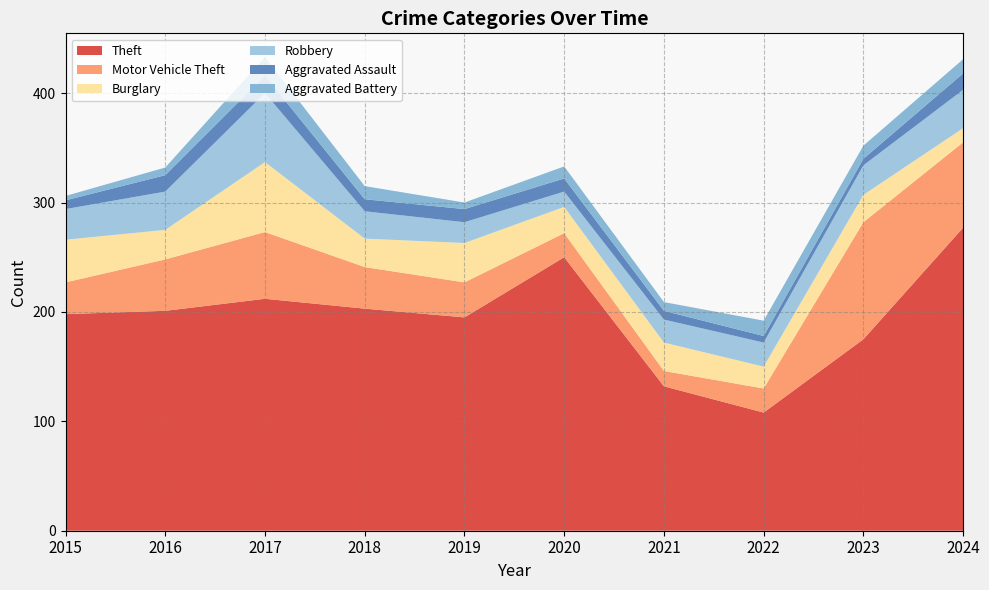

Reading right to left, transcribe all the data shown in this chart.

Theft: 277	175	108	132	250	195	203	212	201	198
Motor Vehicle Theft: 78	107	22	14	22	32	38	61	47	29
Burglary: 13	25	20	26	24	36	26	64	27	39
Robbery: 35	27	22	21	14	19	25	63	35	28
Aggravated Assault: 15	6	6	8	12	12	11	16	15	8
Aggravated Battery: 13	12	14	8	11	6	12	17	7	4